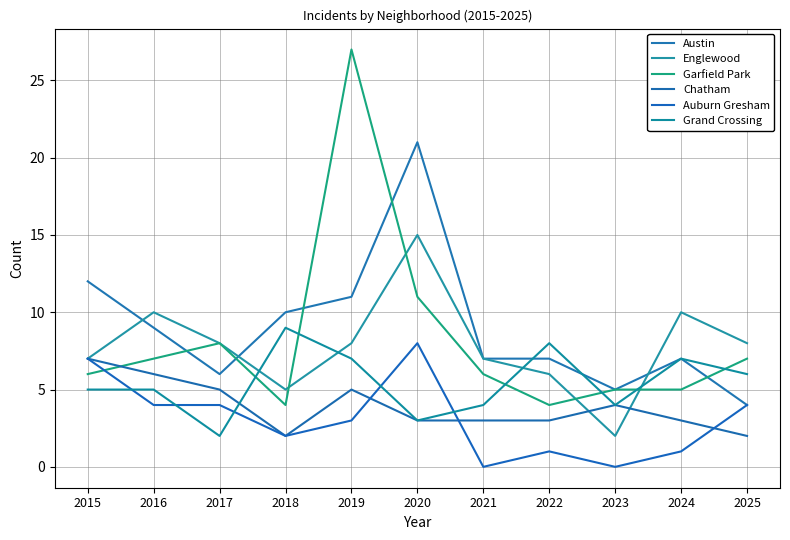

Does the chart display data point markers on the line(s)?

No